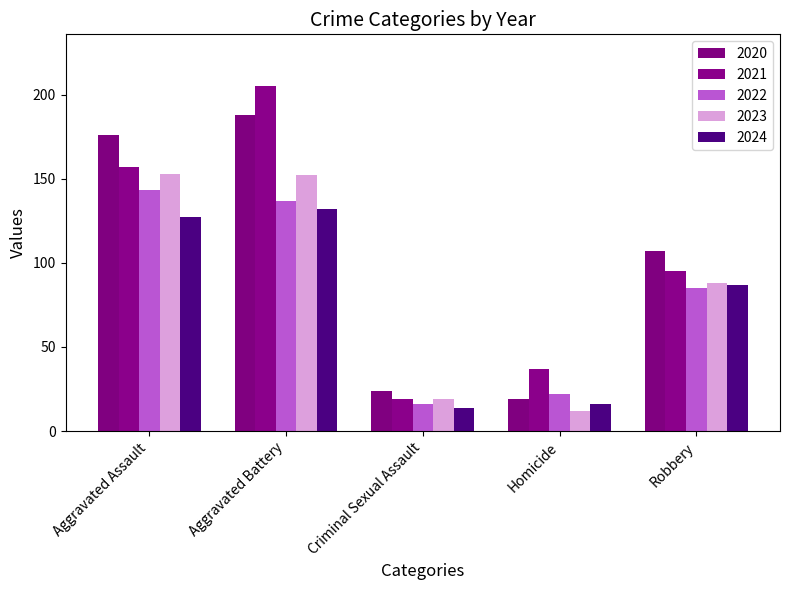

How many bars are there in each group?

5